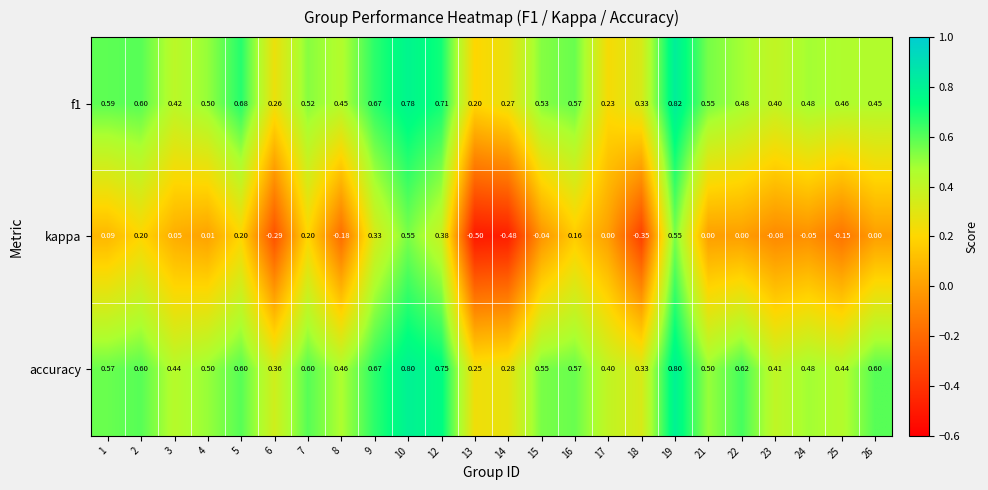

Is the value of f1 at 9 greater than the value of kappa at 16?

Yes